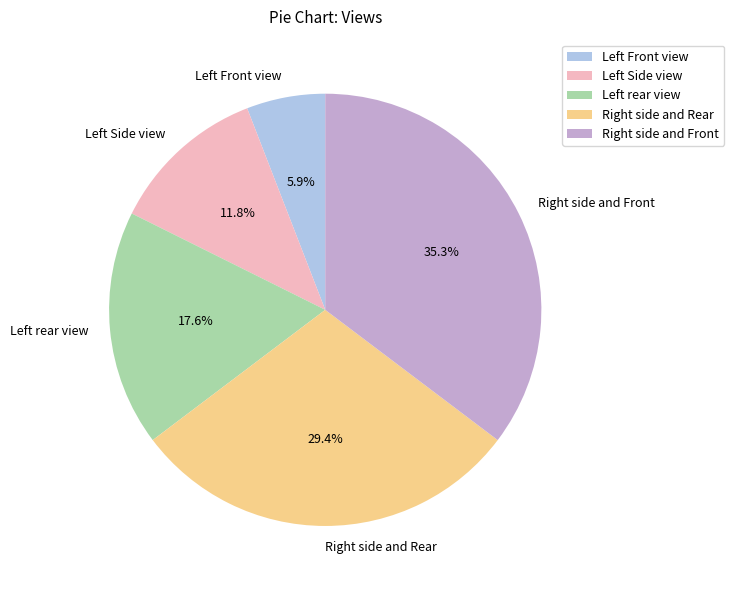

To the nearest percent, what is the average slice percentage?

20%